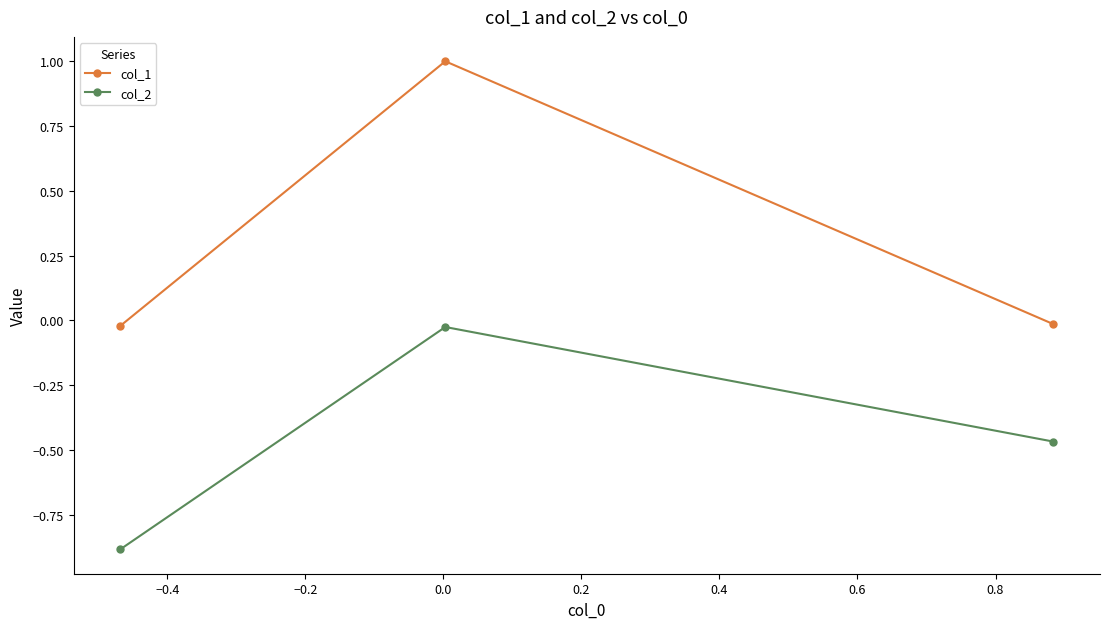

What is the difference between the maximum and minimum values in the col_2 series?

0.9